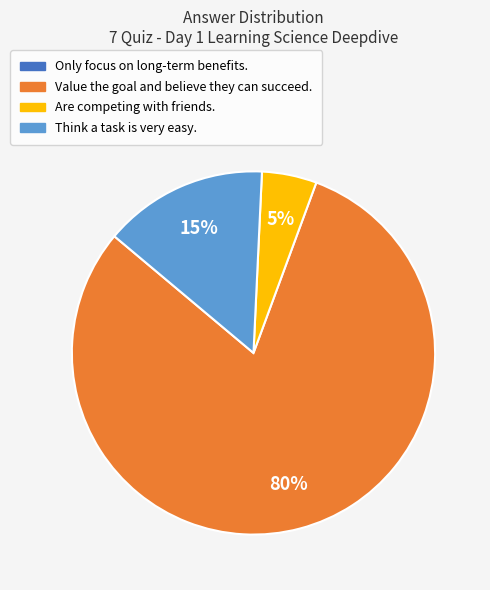

Is there any slice that represents more than half of the pie?

Yes